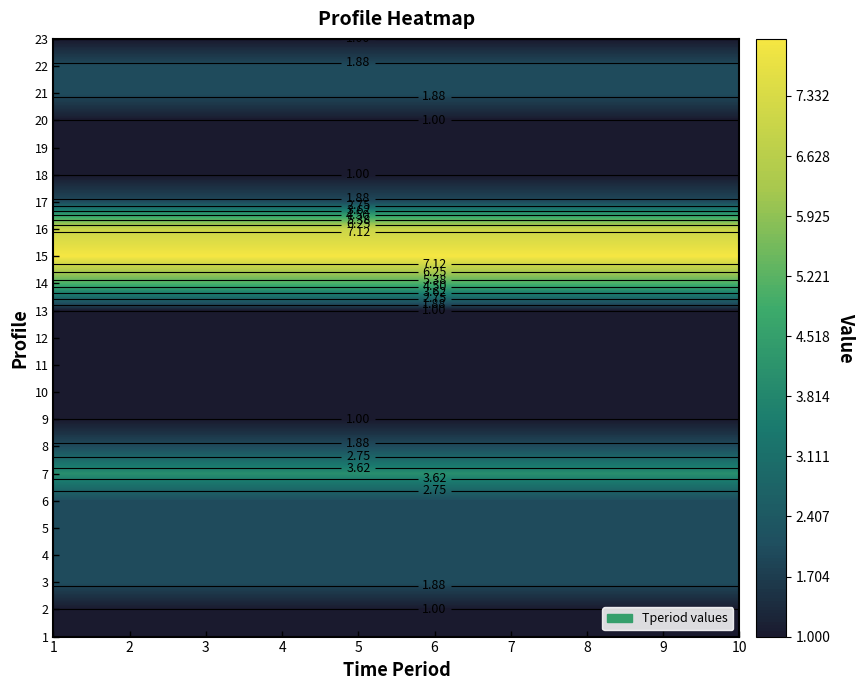

What is the sum of all 22 values?

20